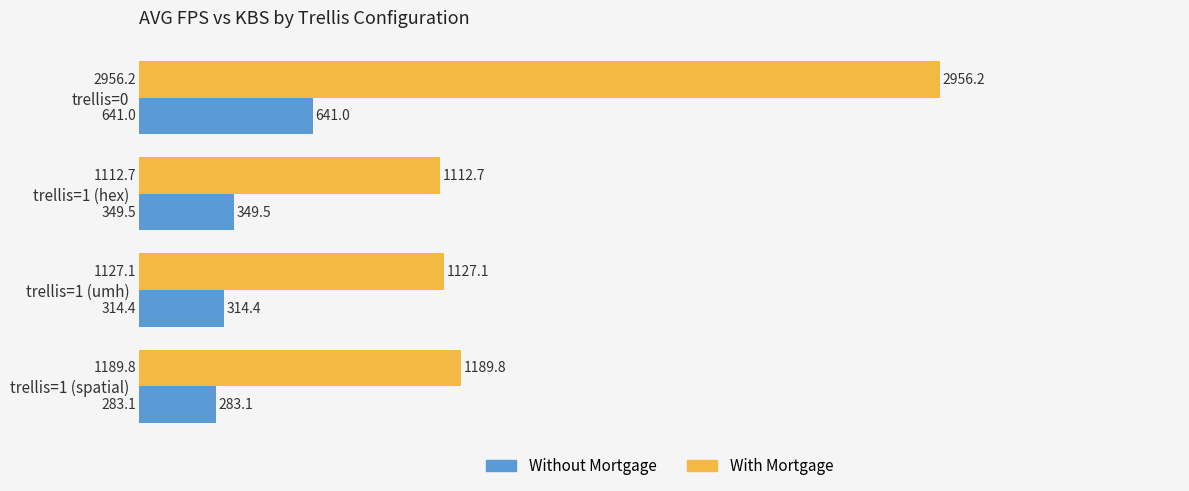

Is it true that Without Mortgage equals 641.0 at trellis=0?

True